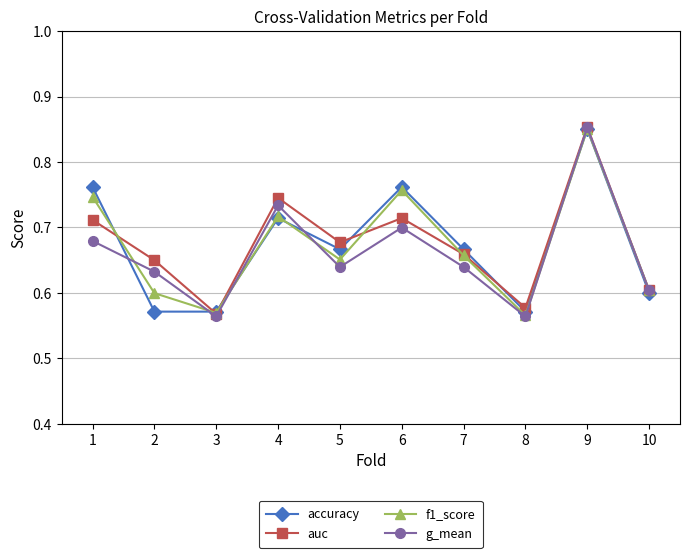

Is the value of auc at 5 greater than the value of accuracy at 10?

Yes